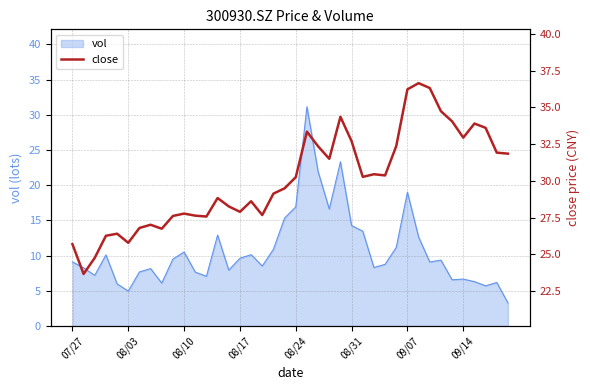

What is the value of the 8th point from the left?

27.0